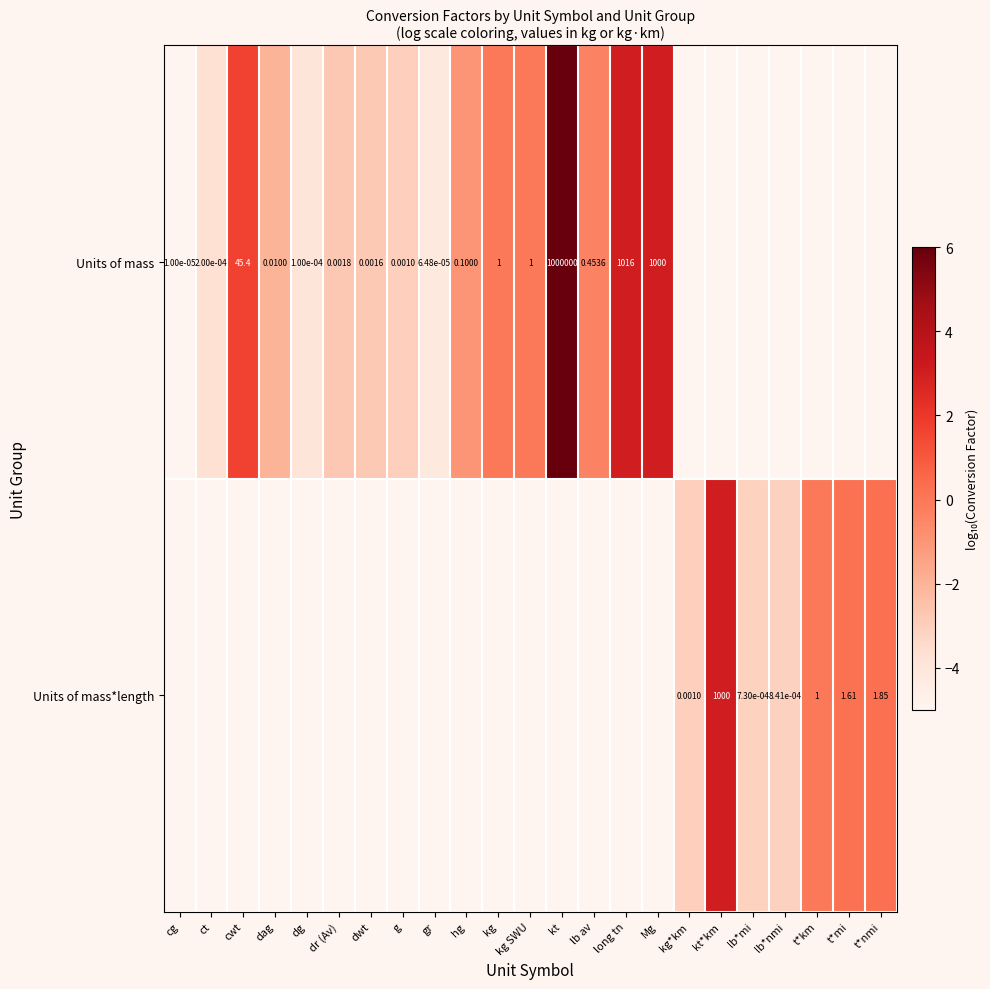

Is the value of Units of mass at hg greater than the value of Units of mass*length at t*mi?

No